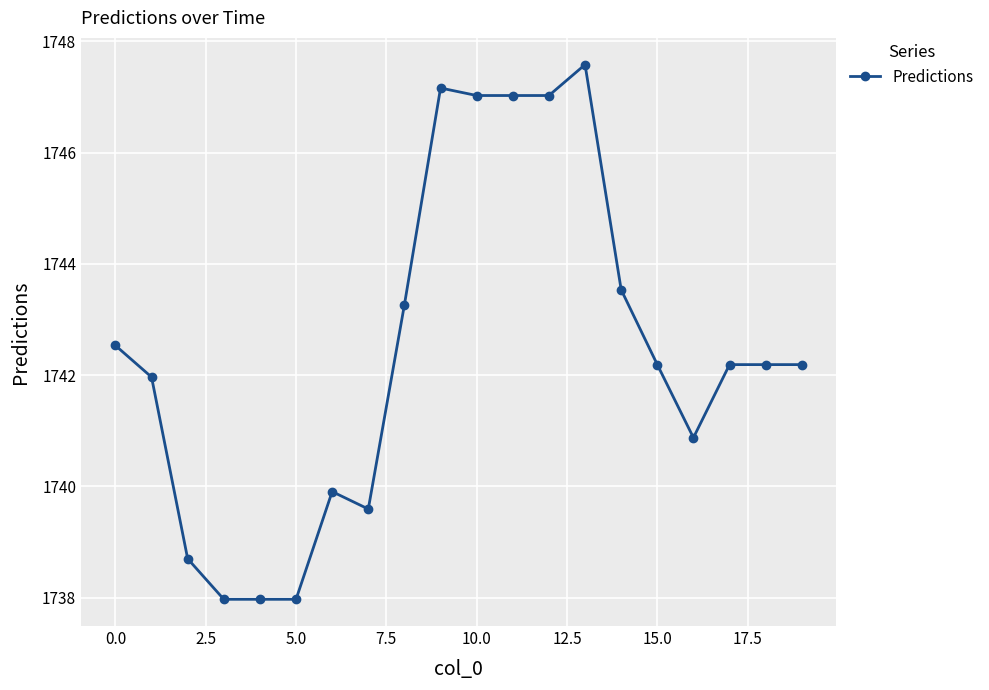

Reading left to right, extract all data points from this chart.

1742.5	1742.0	1738.7	1738.0	1738.0	1738.0	1739.9	1739.6	1743.3	1747.2	1747.0	1747.0	1747.0	1747.6	1743.5	1742.2	1740.9	1742.2	1742.2	1742.2